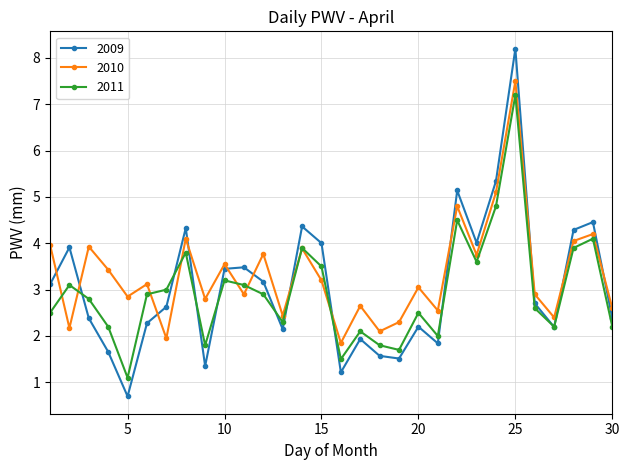

How many times do 2009 and 2010 cross each other?

12